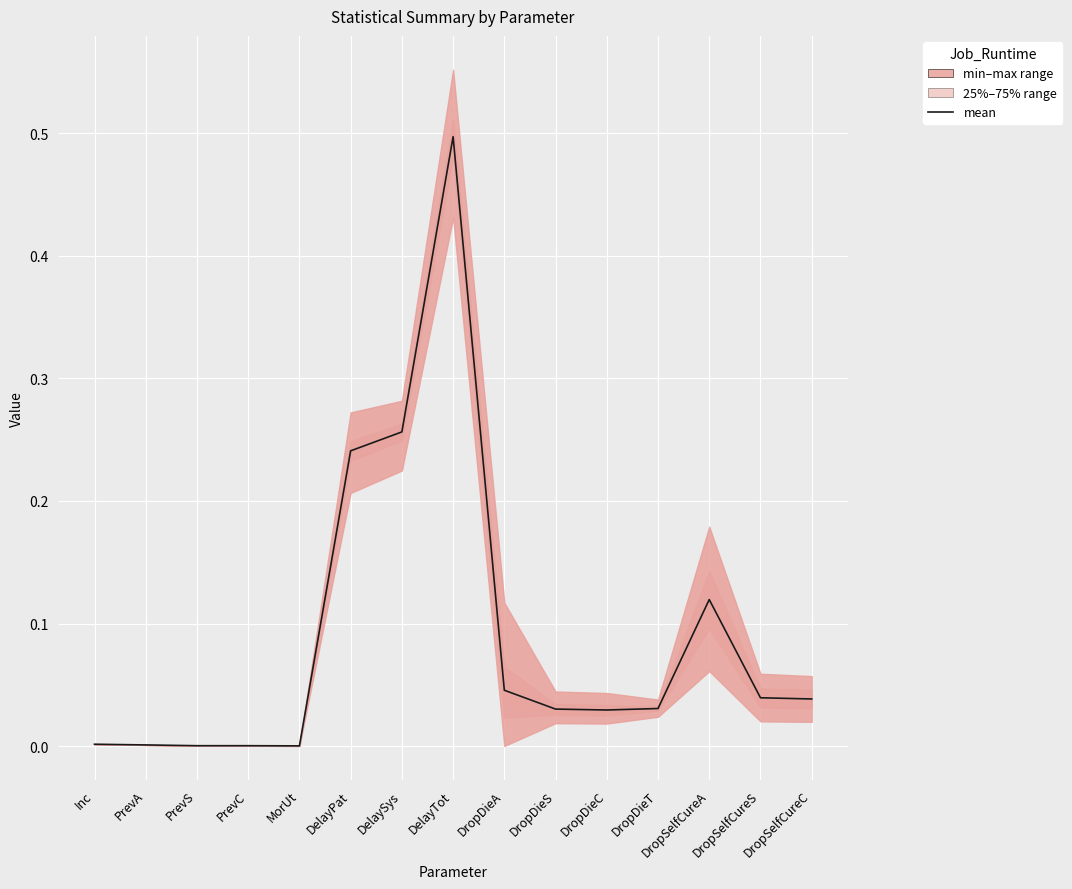

What is the sum of all values?

1.3